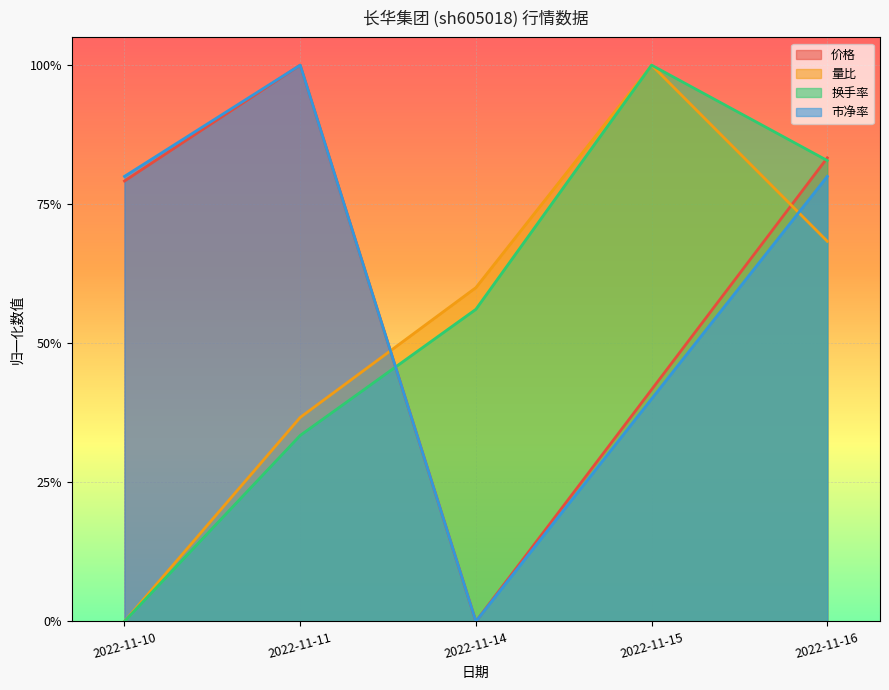

What is the highest value of the 量比 series?

1.0